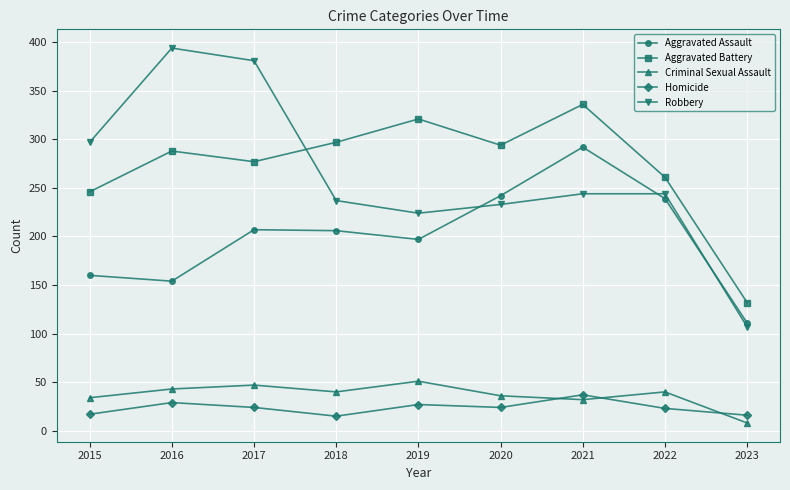

Does the chart display data point markers on the line(s)?

Yes